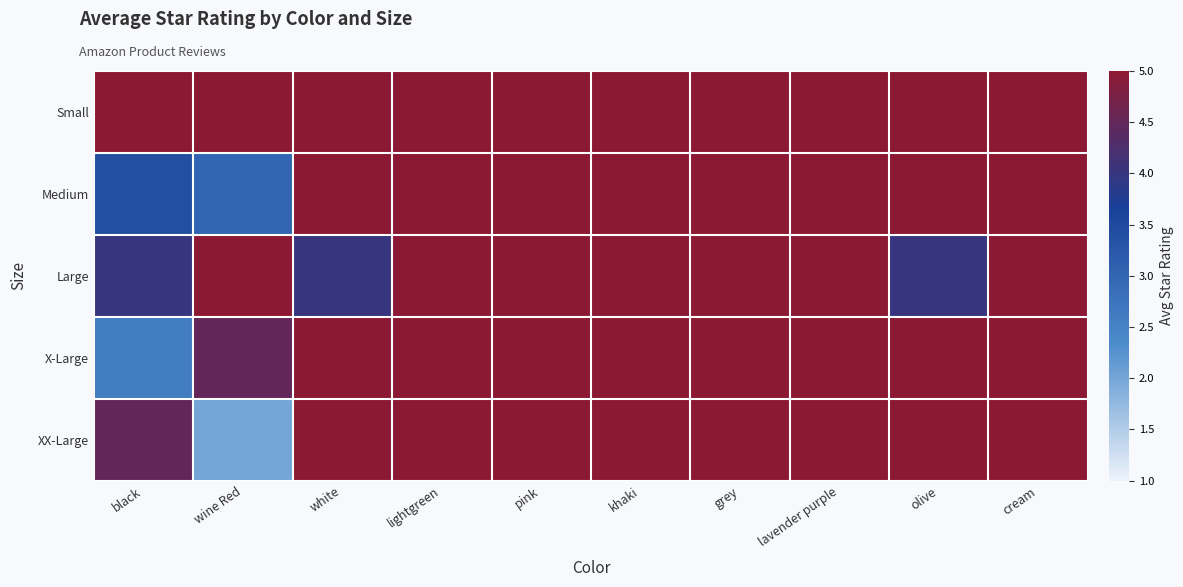

What is the smallest value displayed?

2.0